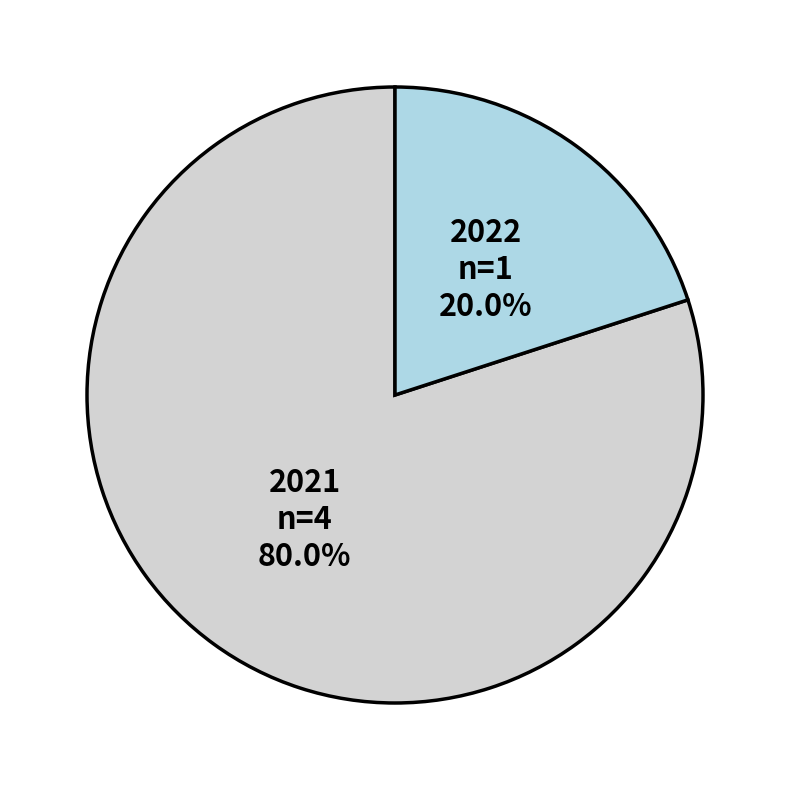

Between 2022 and 2021, which is larger?

2021